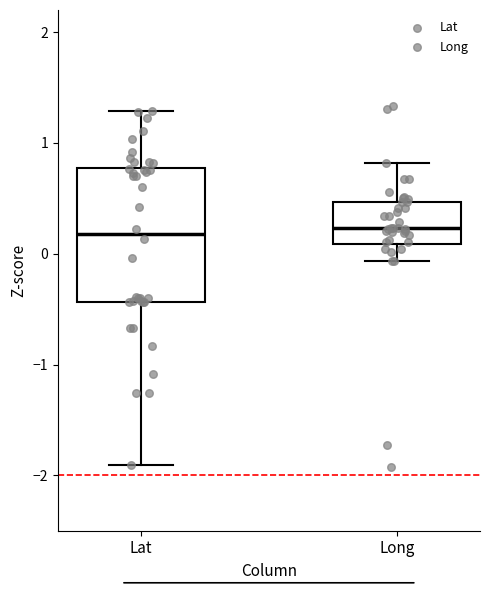

Reading left to right, read every box against the y-axis: the position of its median line, the range the box covers, and the ends of its whiskers. The values are not printed on the chart, so give them approximately, as read against the axis.

Lat: median 0.2, box -0.4 to 0.8, whiskers -1.9 to 1.3
Long: median 0.2, box 0.1 to 0.5, whiskers -0.1 to 0.8